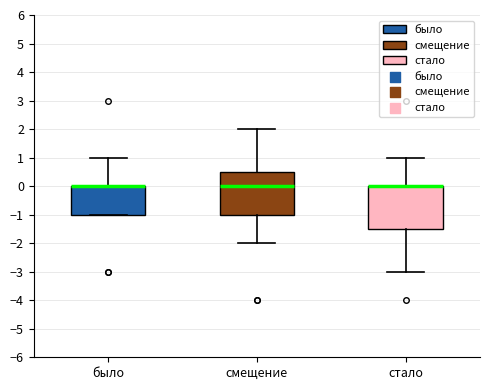

Where does the median line of the box for смещение sit on the y-axis? The values are not printed on the chart, so give them approximately, as read against the axis.

0.0